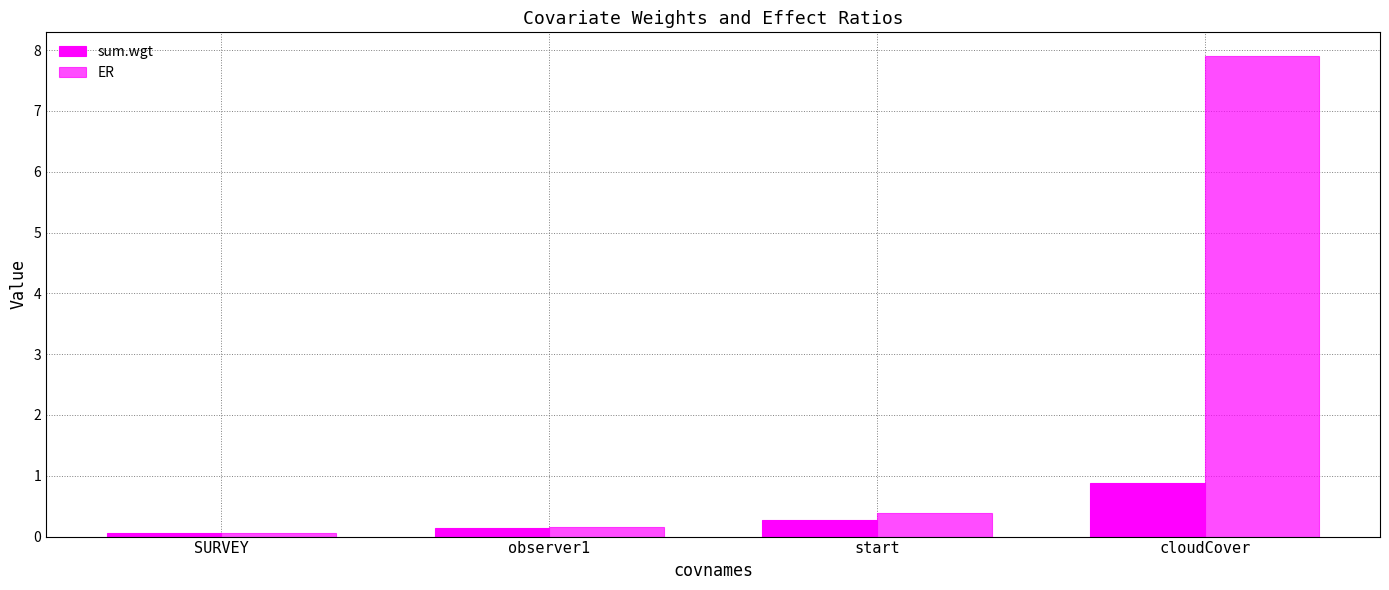

Which label corresponds to the smallest value in the chart?

SURVEY